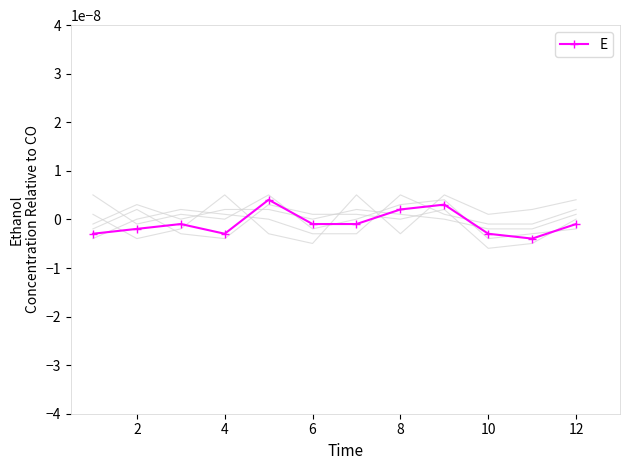

Count the E values in the range 0 to 1.

3